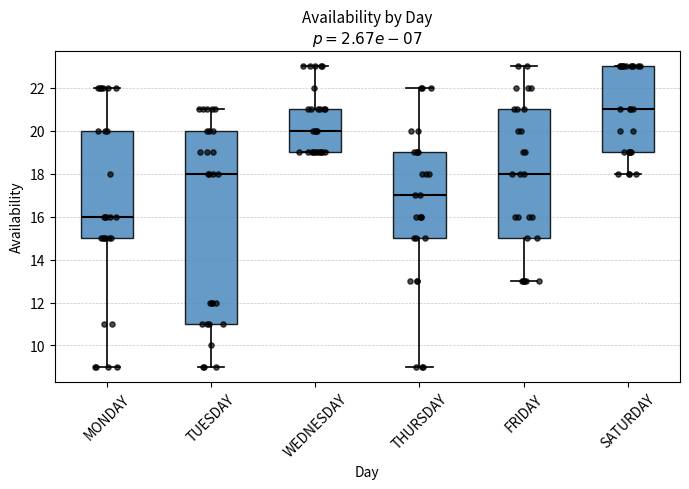

Reading left to right, read every box against the y-axis: the position of its median line, the range the box covers, and the ends of its whiskers. The values are not printed on the chart, so give them approximately, as read against the axis.

MONDAY: median 16, box 15 to 20, whiskers 9 to 22
TUESDAY: median 18, box 11 to 20, whiskers 9 to 21
WEDNESDAY: median 20, box 19 to 21, whiskers 19 to 23
THURSDAY: median 17, box 15 to 19, whiskers 9 to 22
FRIDAY: median 18, box 15 to 21, whiskers 13 to 23
SATURDAY: median 21, box 19 to 23, whiskers 18 to 23